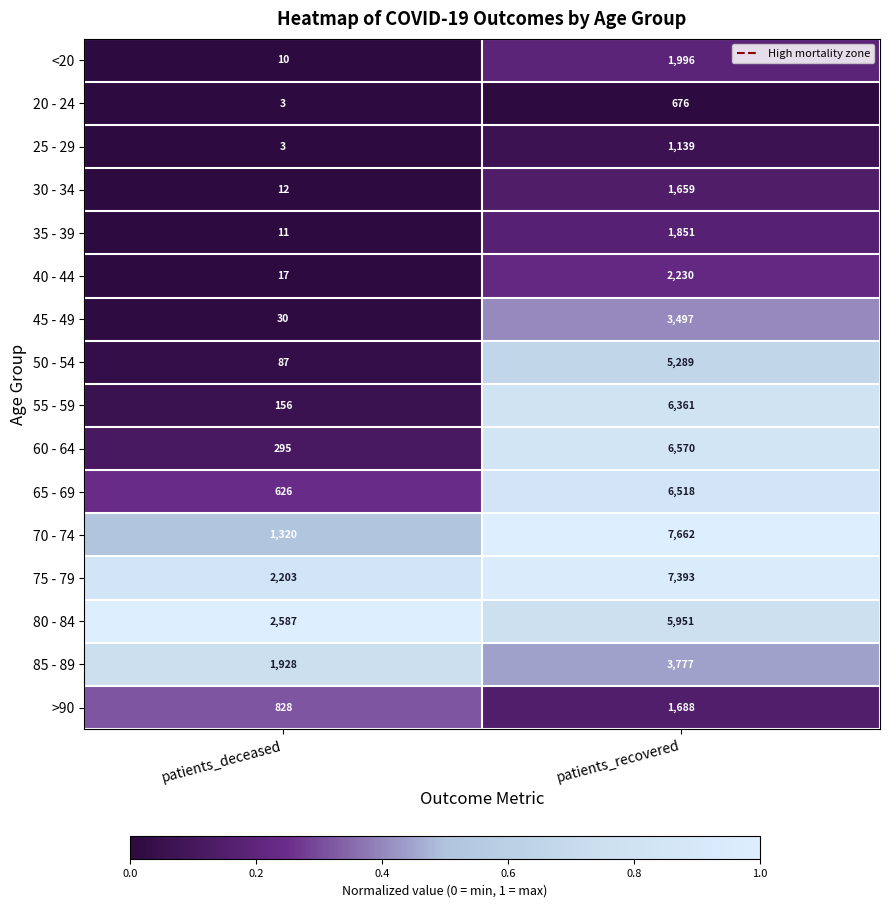

What is the total value across all series at patients_recovered?

64257